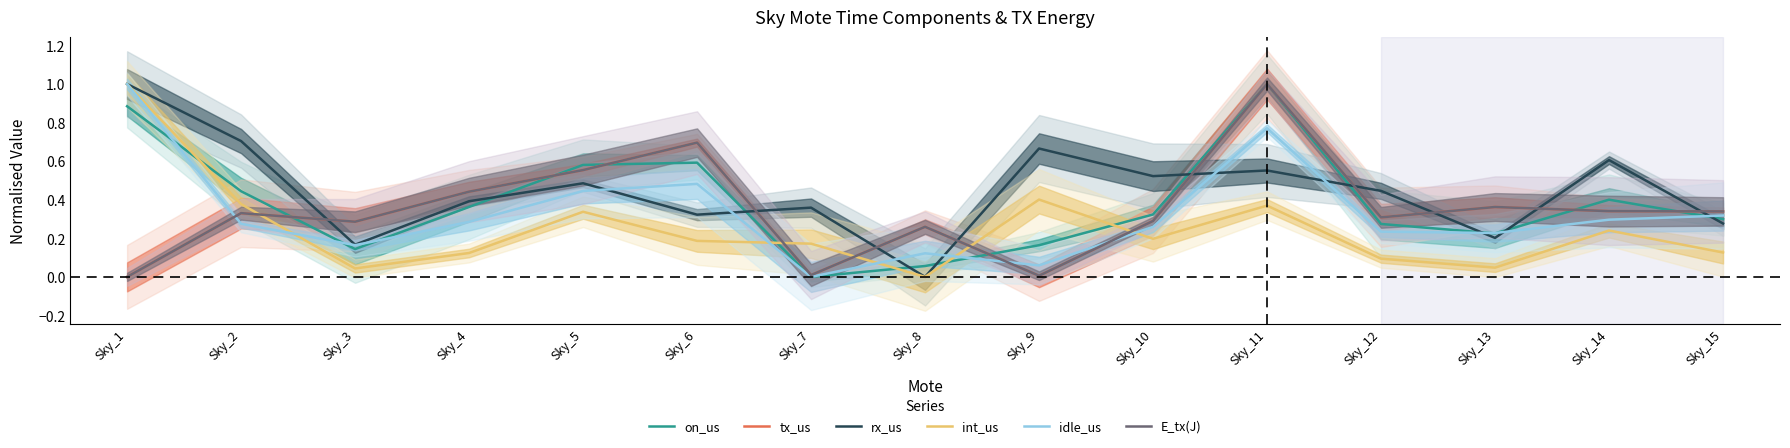

Reading left to right, extract all data points from this chart.

on_us: 0.9	0.4	0.1	0.4	0.6	0.6	0.0	0.1	0.2	0.3	1.0	0.3	0.2	0.4	0.3
tx_us: 0.0	0.3	0.3	0.4	0.6	0.7	0.0	0.3	0.0	0.3	1.0	0.3	0.4	0.3	0.3
rx_us: 1.0	0.7	0.2	0.4	0.5	0.3	0.4	0.0	0.7	0.5	0.6	0.4	0.2	0.6	0.3
int_us: 1.0	0.4	0.0	0.1	0.3	0.2	0.2	0.0	0.4	0.2	0.4	0.1	0.0	0.2	0.1
idle_us: 1.0	0.3	0.2	0.3	0.4	0.5	0.0	0.1	0.1	0.3	0.8	0.2	0.2	0.3	0.3
E_tx(J): 0.0	0.3	0.3	0.4	0.6	0.7	0.0	0.3	0.0	0.3	1.0	0.3	0.4	0.3	0.3